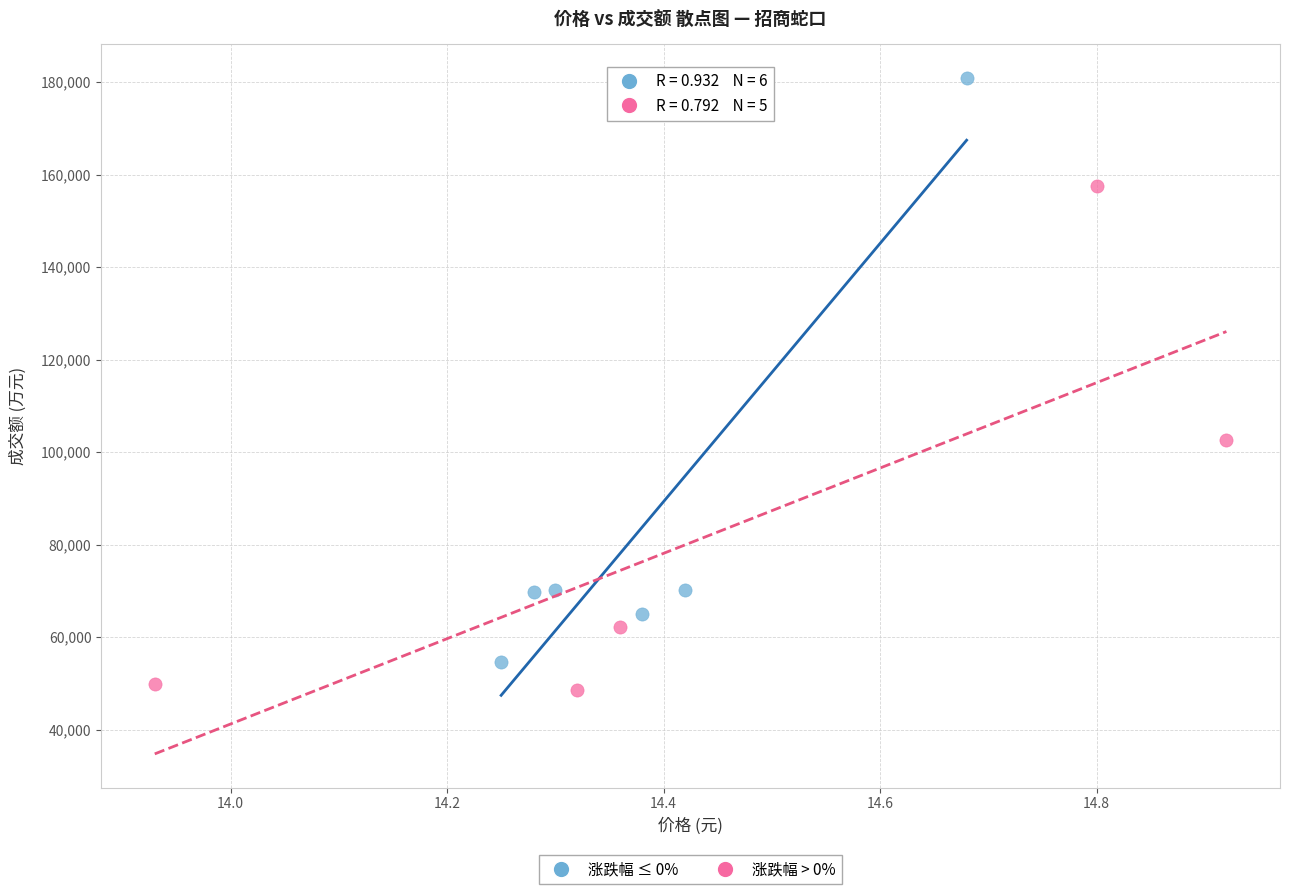

Which series reaches the maximum Y coordinate?

涨跌幅 ≤ 0%